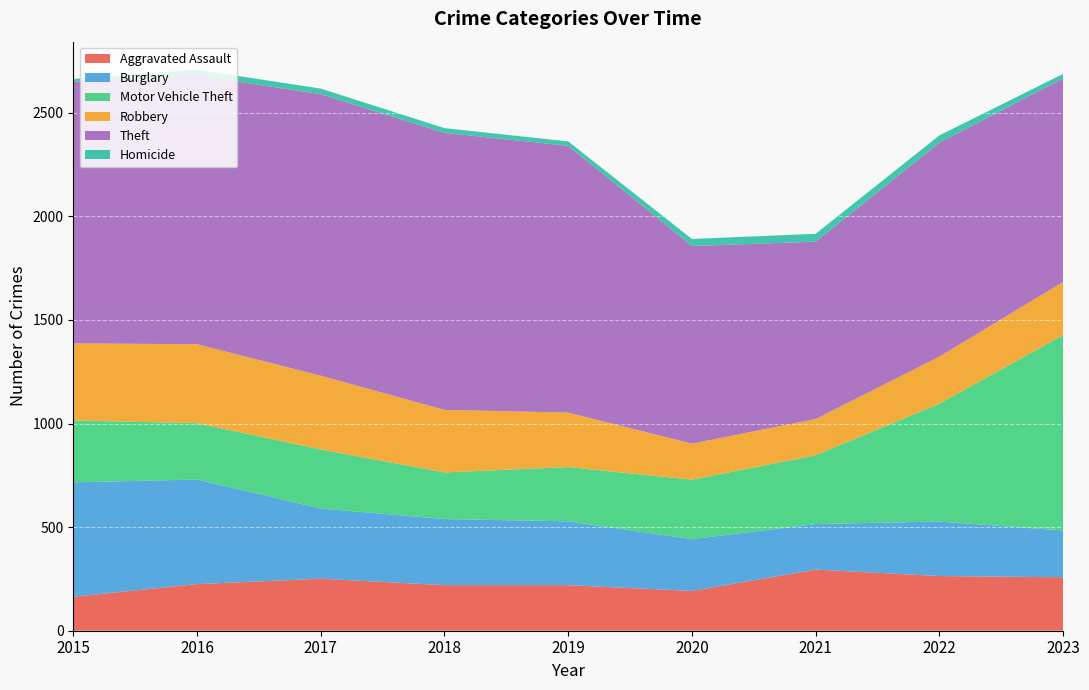

Reading left to right, list all the values displayed in this chart.

Aggravated Assault: 164	225	251	220	220	192	295	264	258
Burglary: 552	505	339	319	308	250	220	263	226
Motor Vehicle Theft: 299	272	285	225	262	287	332	569	943
Robbery: 372	381	356	302	263	174	175	227	257
Theft: 1263	1297	1359	1337	1288	954	856	1033	982
Homicide: 13	28	27	23	21	34	38	35	22